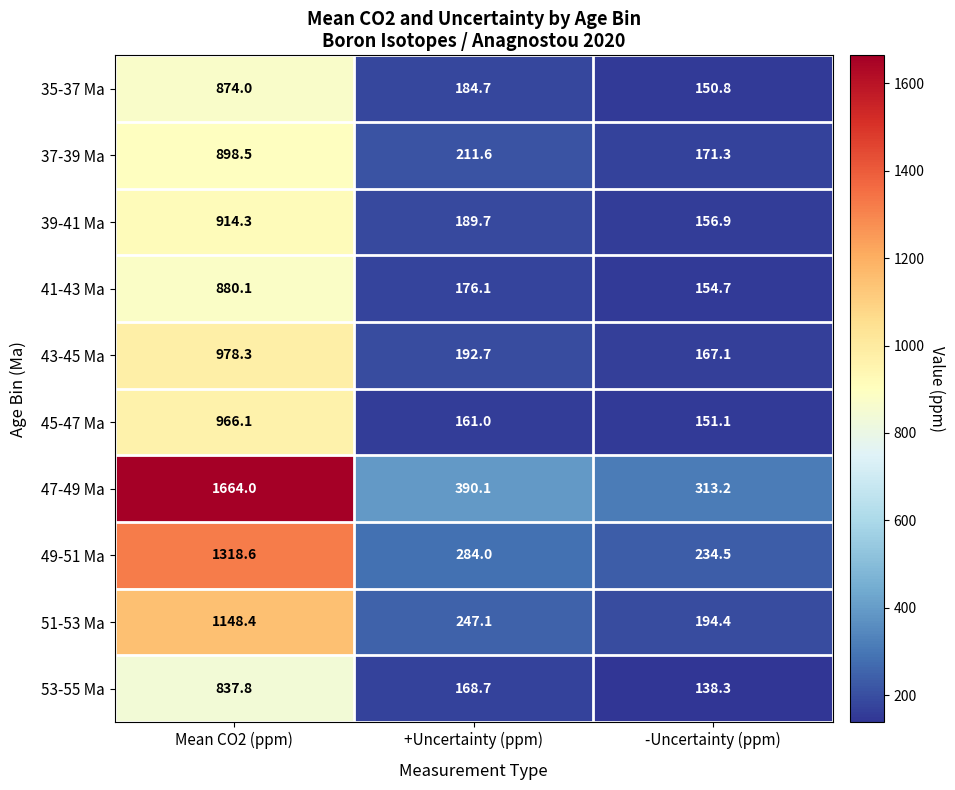

Rank the series by their maximum value, from highest to lowest.

47-49 Ma, 49-51 Ma, 51-53 Ma, 43-45 Ma, 45-47 Ma, 39-41 Ma, 37-39 Ma, 41-43 Ma, 35-37 Ma, 53-55 Ma